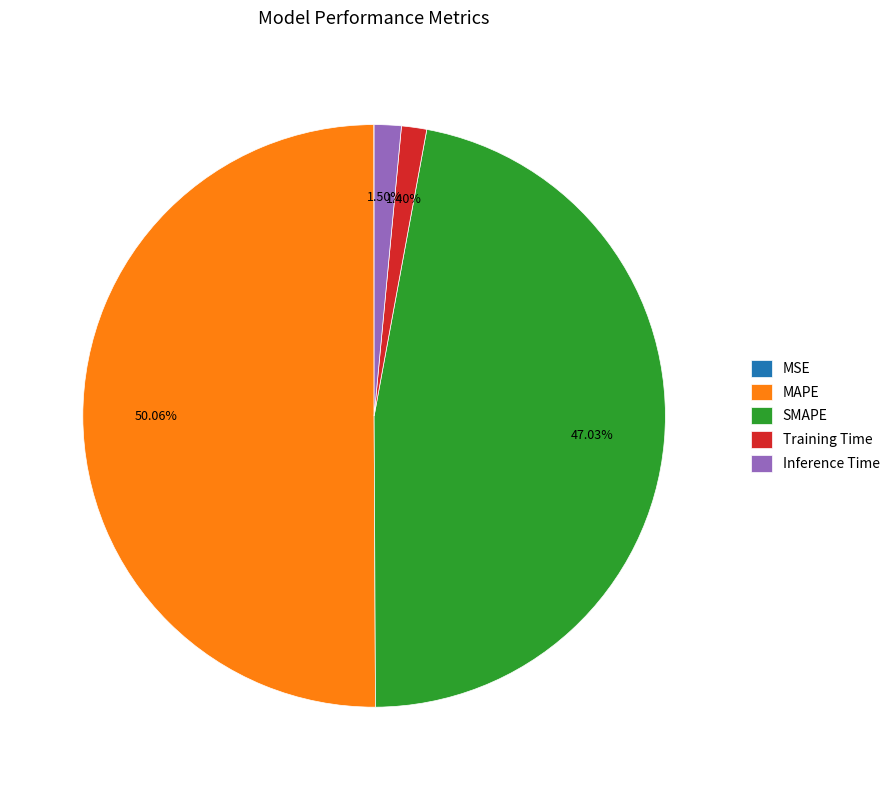

Which slice is the largest?

MAPE